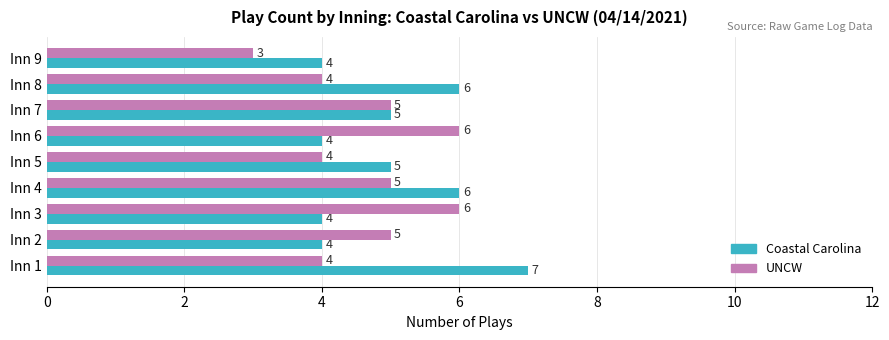

At which category does the chart reach its minimum across all series?

Inn 9